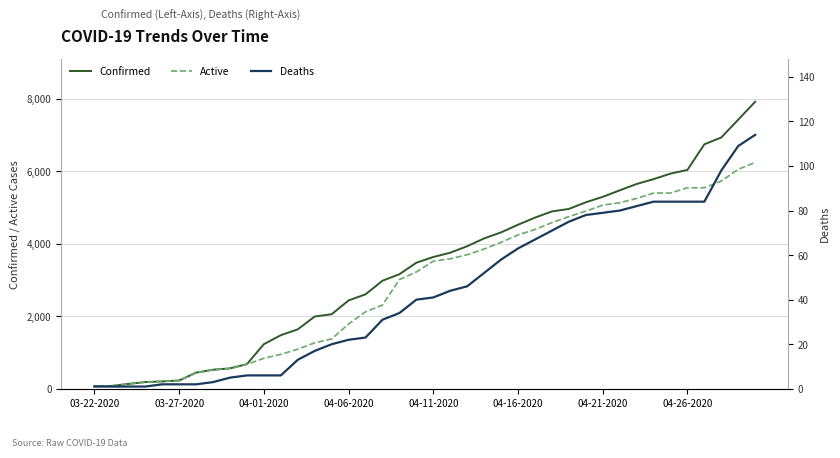

At which label does Confirmed reach its minimum?

03-22-2020